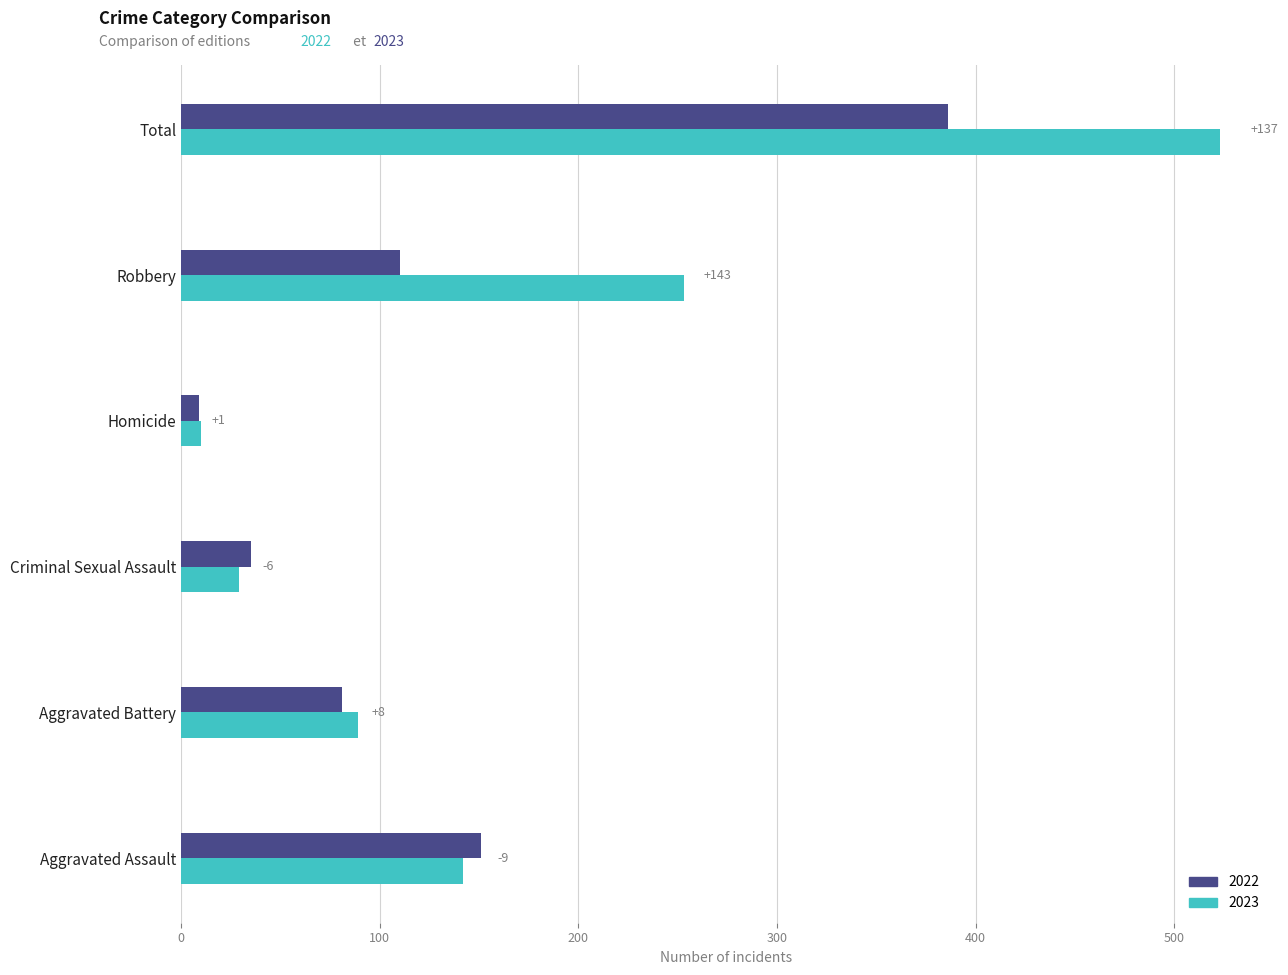

What is the value of the 2023 bar at the 3rd from the left?

29